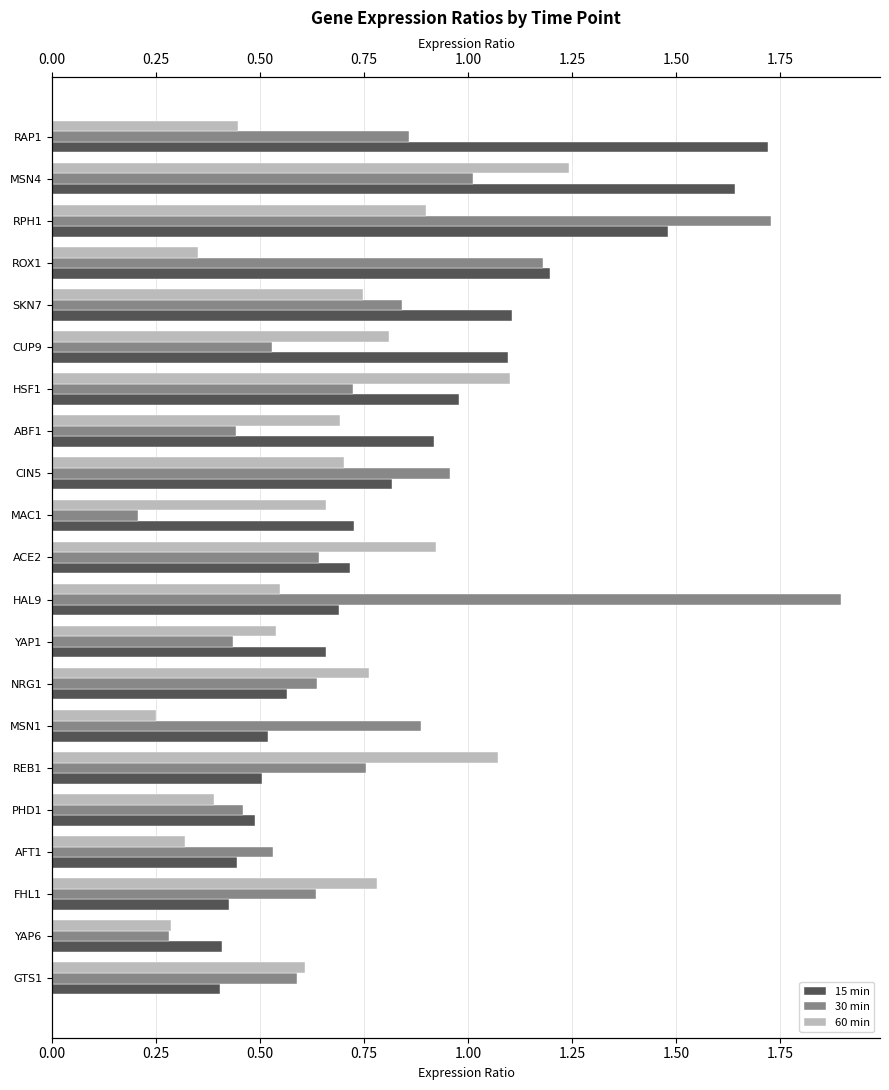

How many categories are shown in the chart?

21